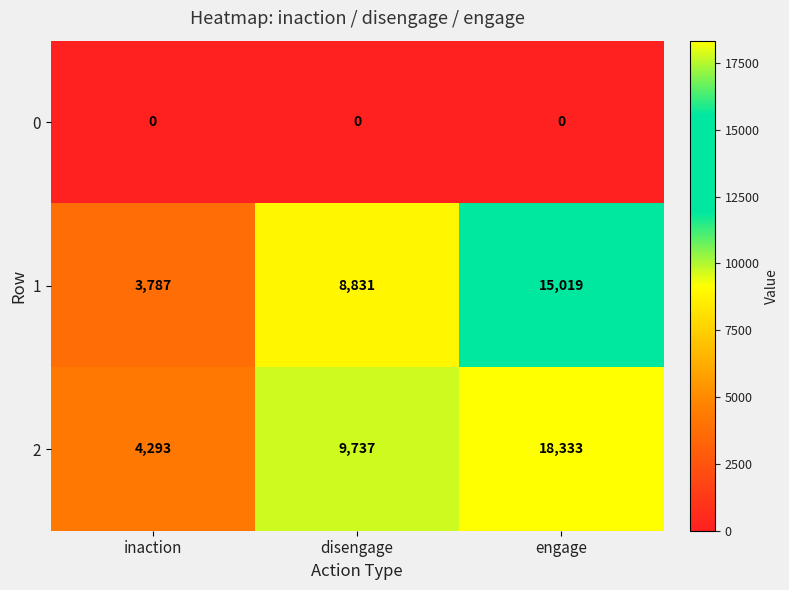

Rank the series at disengage from lowest to highest value.

0, 1, 2